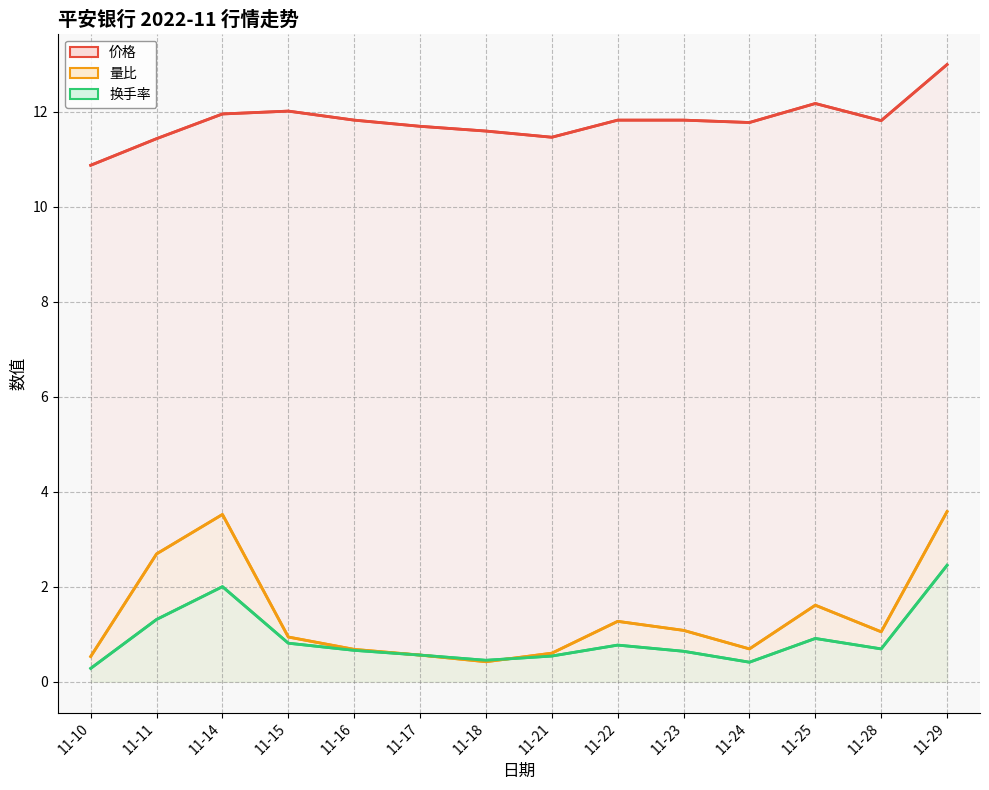

The 换手率 series shows 1.3 at 11-25. True or false?

False